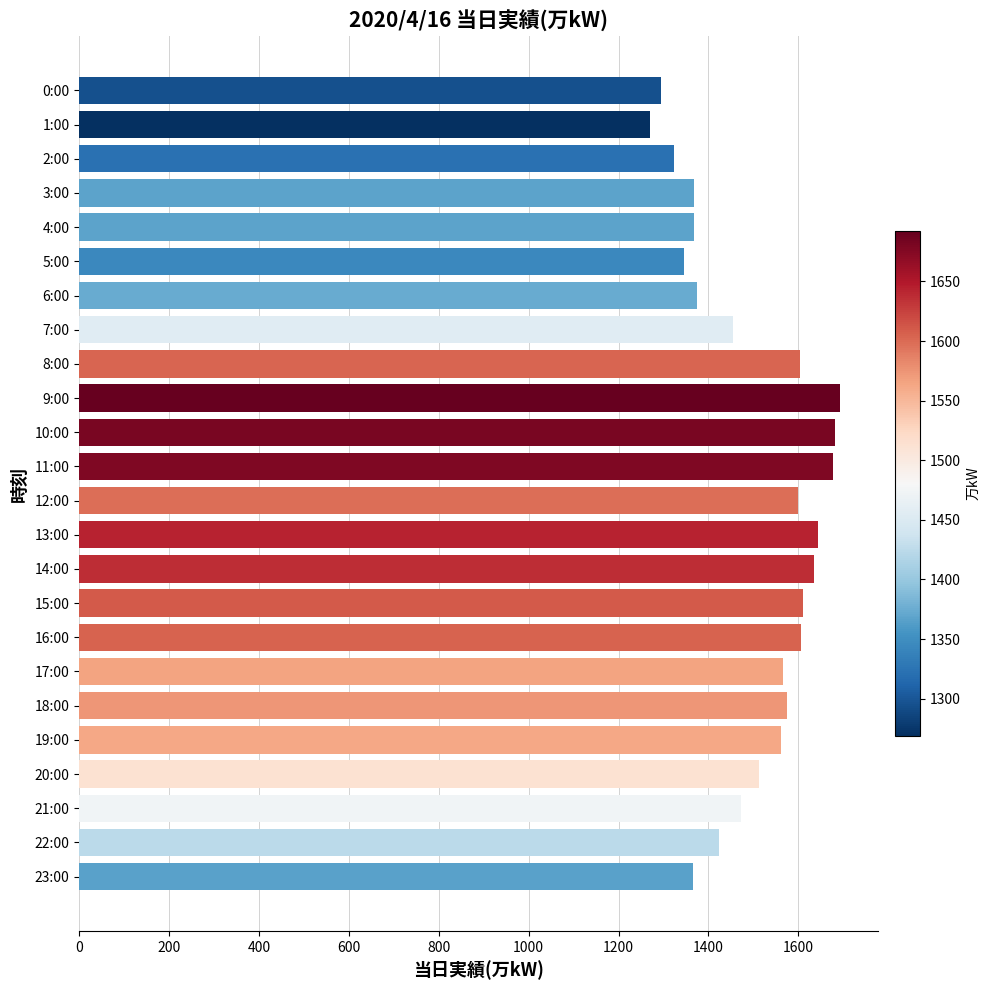

Read the value at 5:00.

1345